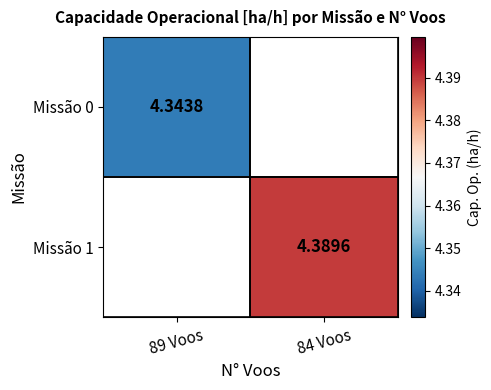

Between 89 Voos and 84 Voos, which is larger?

84 Voos